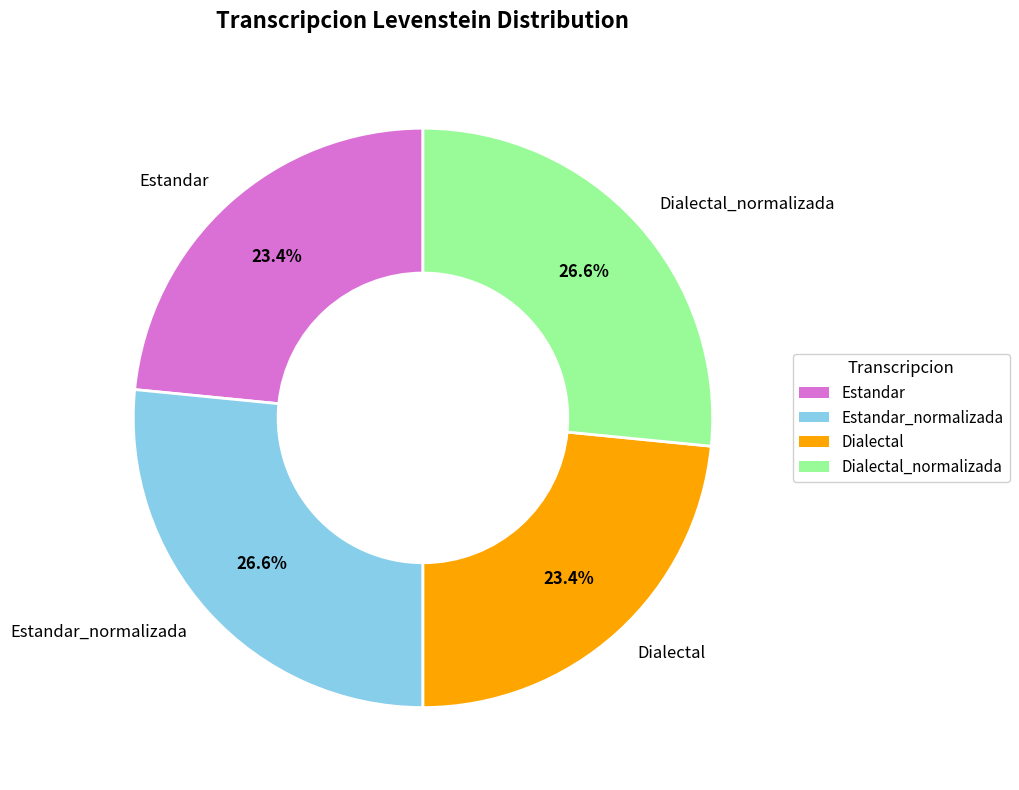

To the nearest percent, what percentage of the pie is Estandar?

23%